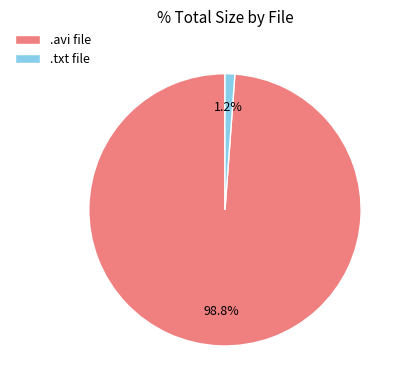

Which category has the smallest portion of the pie?

.txt file